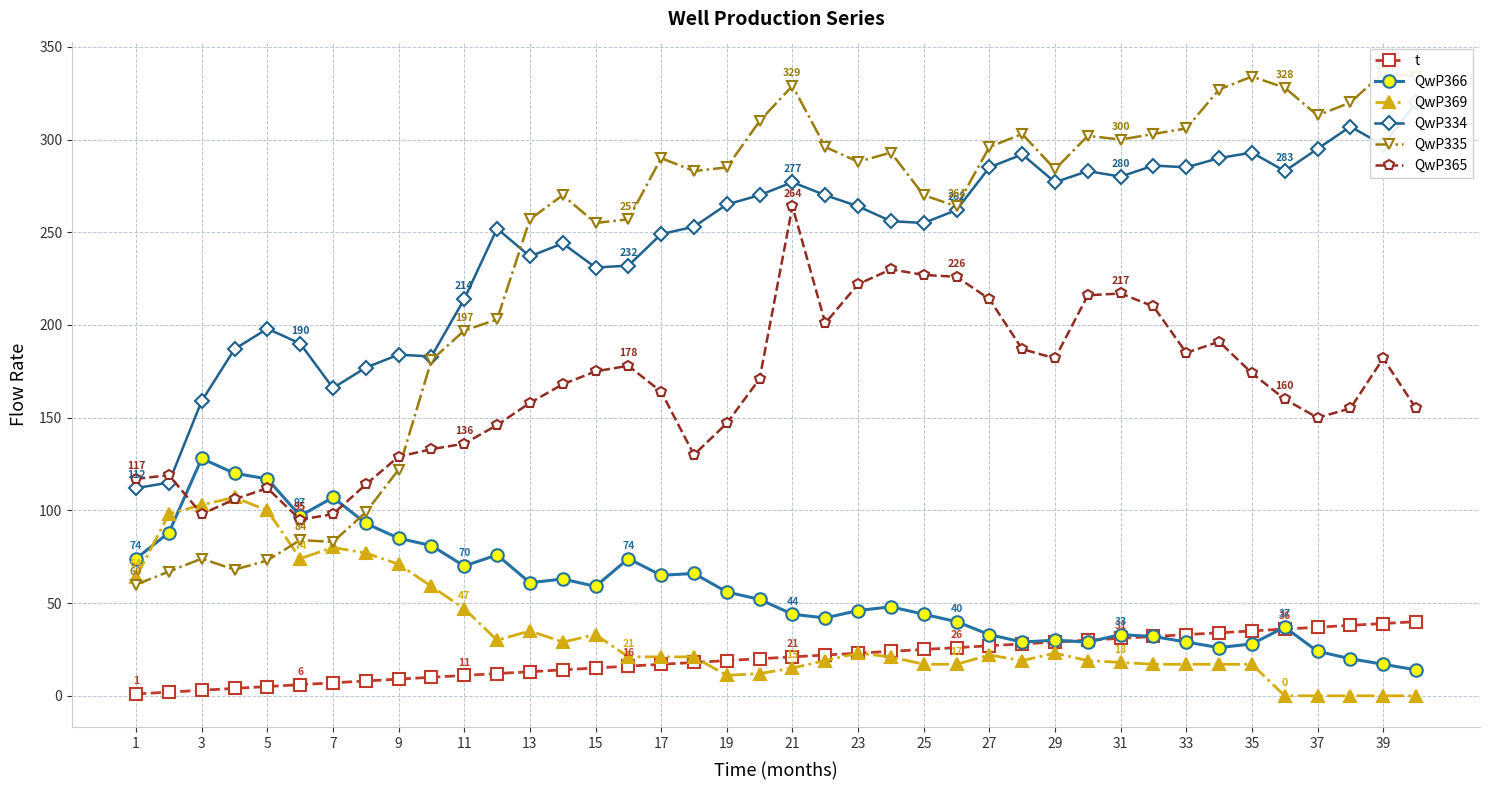

The t series shows 13 at 13. True or false?

True